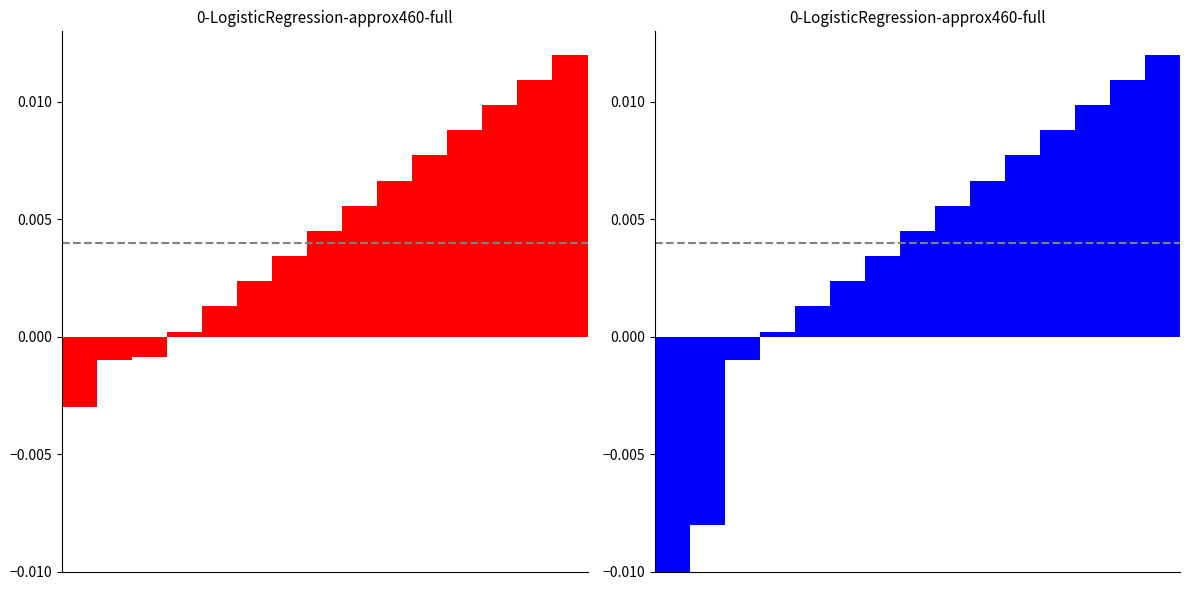

What is the sum of all values?

0.1